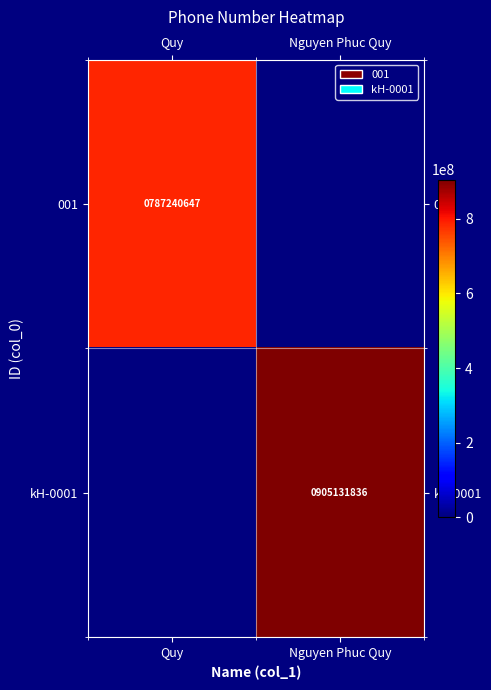

The kH-0001 series shows 1252994618 at Nguyen Phuc Quy. True or false?

False